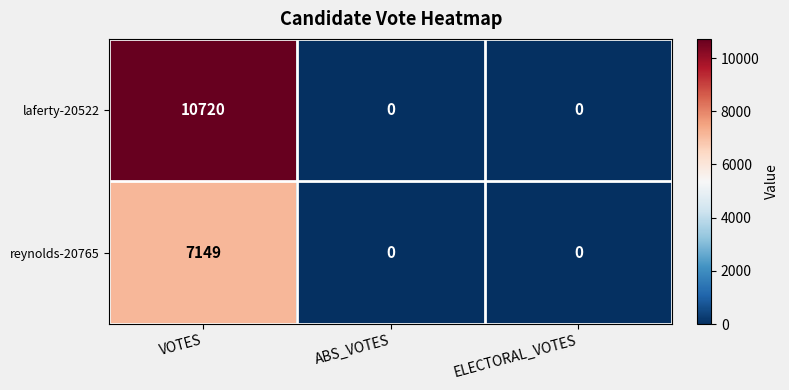

What is the average value of the laferty-20522 series?

3573